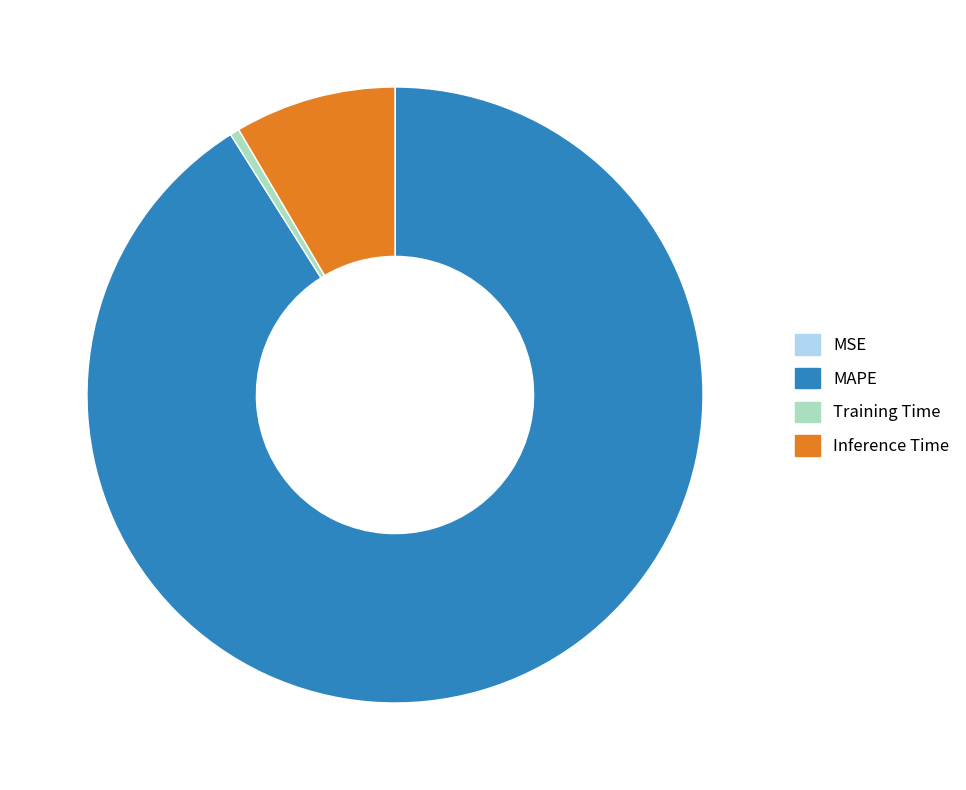

True or false: MAPE accounts for 84% of the total.

False